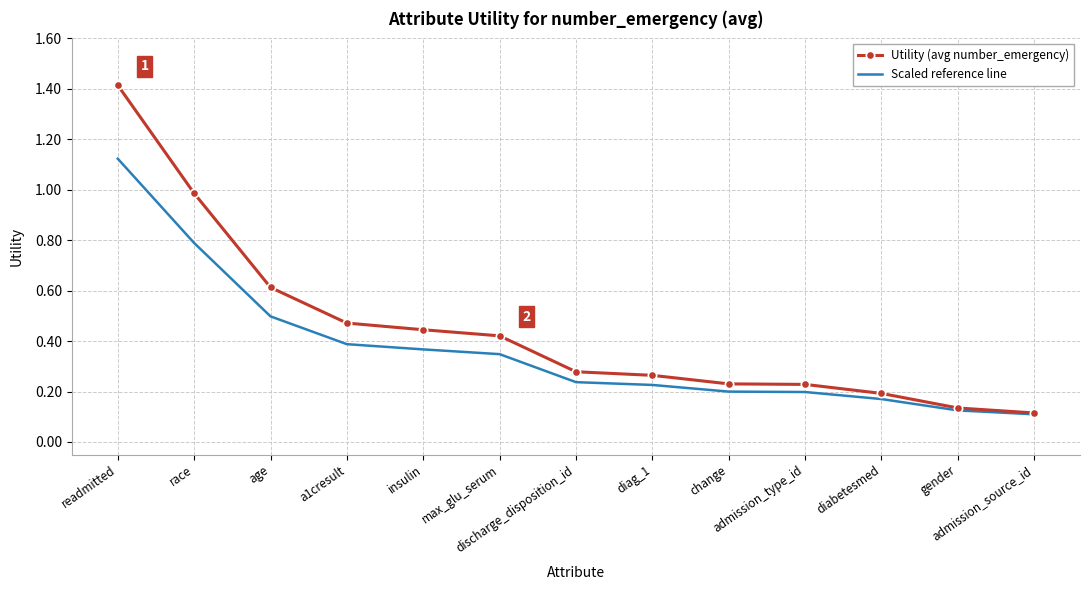

True or false: Utility (avg number_emergency) has more than 2 points higher than both neighbors.

False